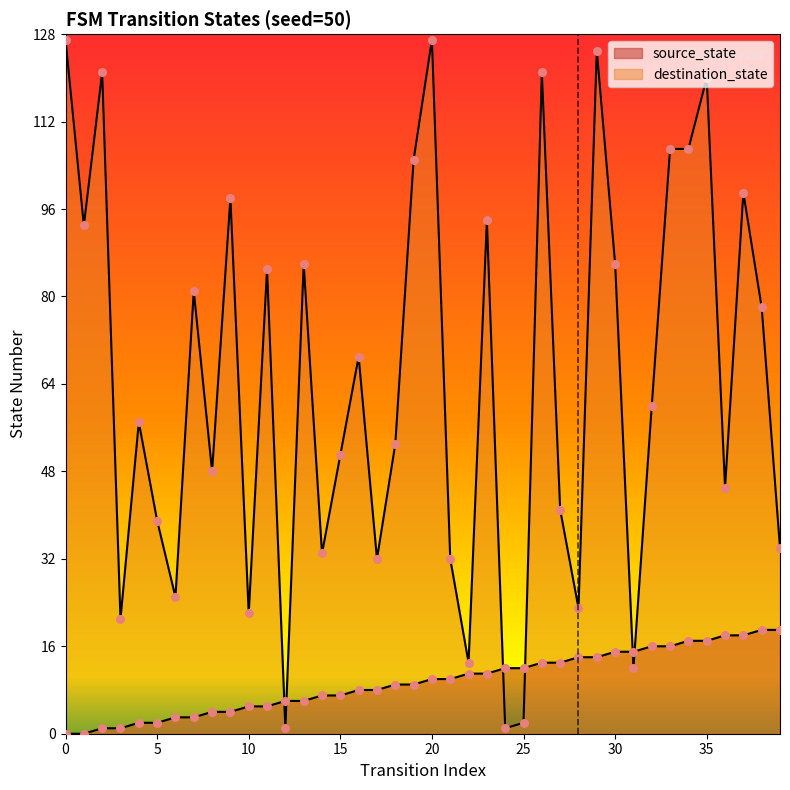

Which series contains the lowest Y value?

source_state